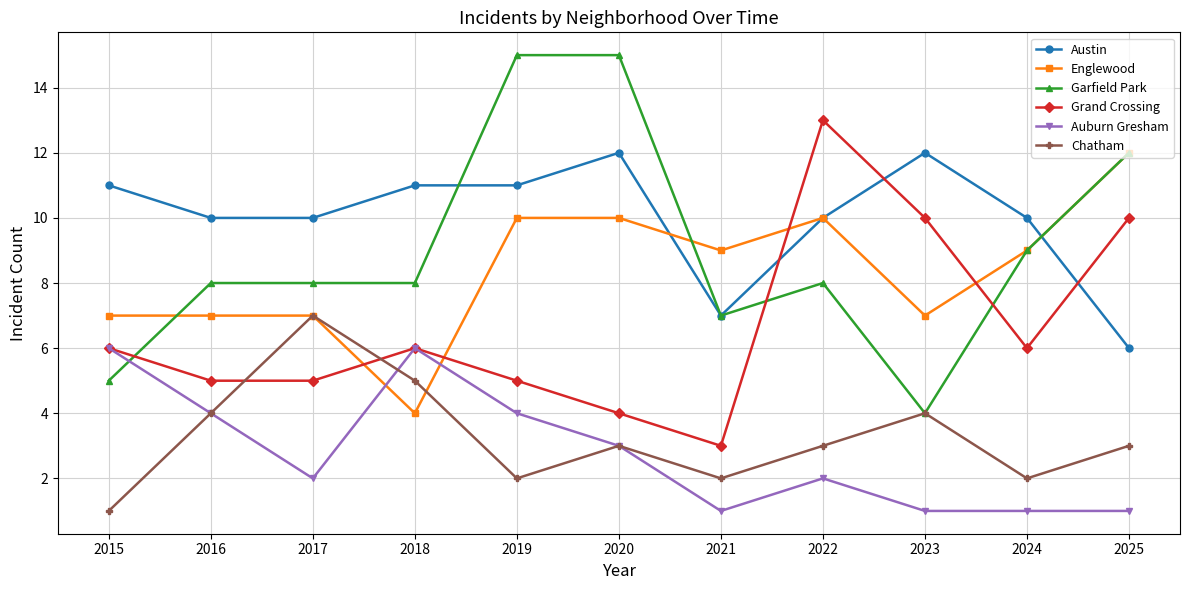

Between 2017 and 2020, which series saw the biggest shift?

Garfield Park